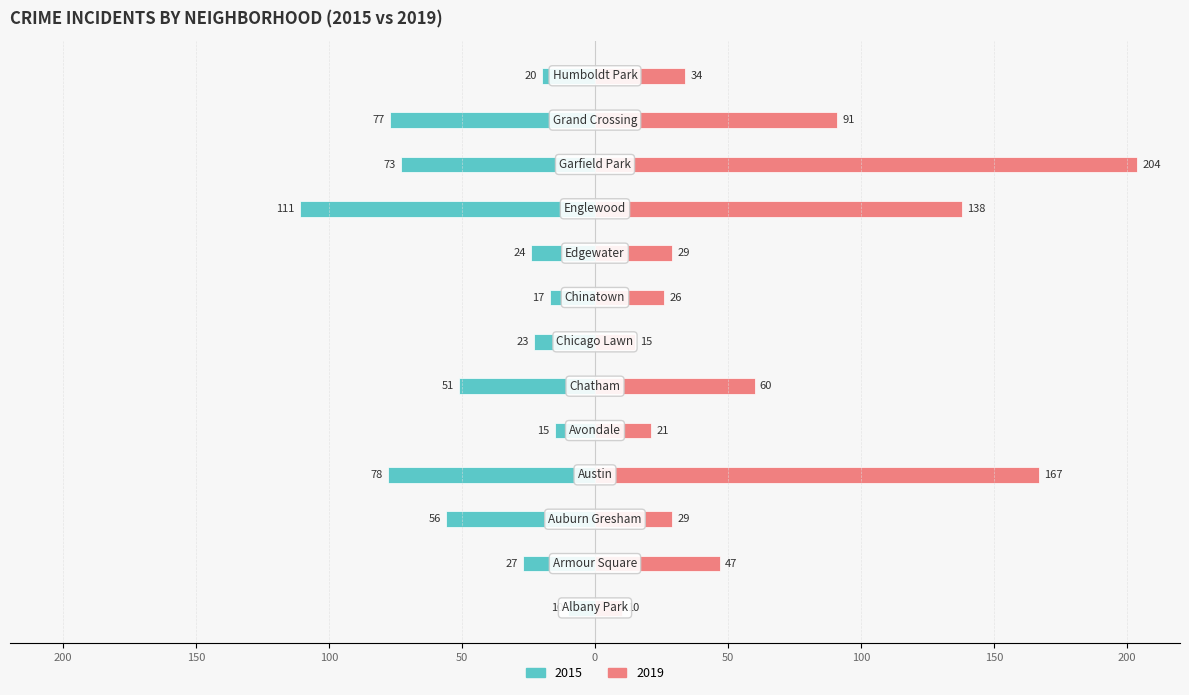

The 2015 series shows -39 at Englewood. True or false?

False